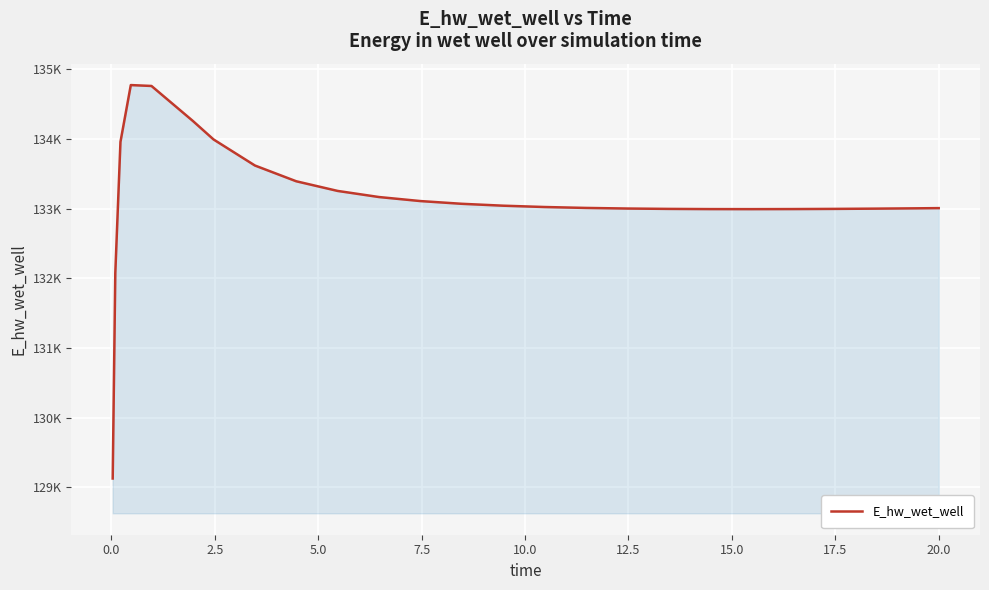

What is the difference between the maximum and minimum values?

5649.6